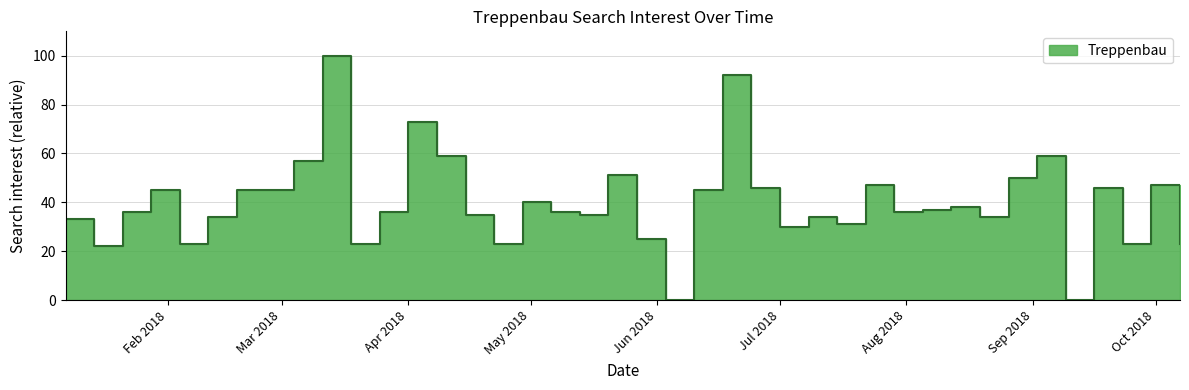

List the labels in order of value, largest first.

2018-03-11, 2018-06-17, 2018-04-01, 2018-04-08, 2018-09-02, 2018-03-04, 2018-05-20, 2018-08-26, 2018-07-22, 2018-09-30, 2018-06-24, 2018-09-16, 2018-01-28, 2018-02-18, 2018-02-25, 2018-06-10, 2018-04-29, 2018-08-12, 2018-08-05, 2018-01-21, 2018-03-25, 2018-05-06, 2018-07-29, 2018-04-15, 2018-05-13, 2018-02-11, 2018-07-08, 2018-08-19, 2018-01-07, 2018-07-15, 2018-07-01, 2018-05-27, 2018-02-04, 2018-03-18, 2018-04-22, 2018-09-23, 2018-10-07, 2018-01-14, 2018-06-03, 2018-09-09